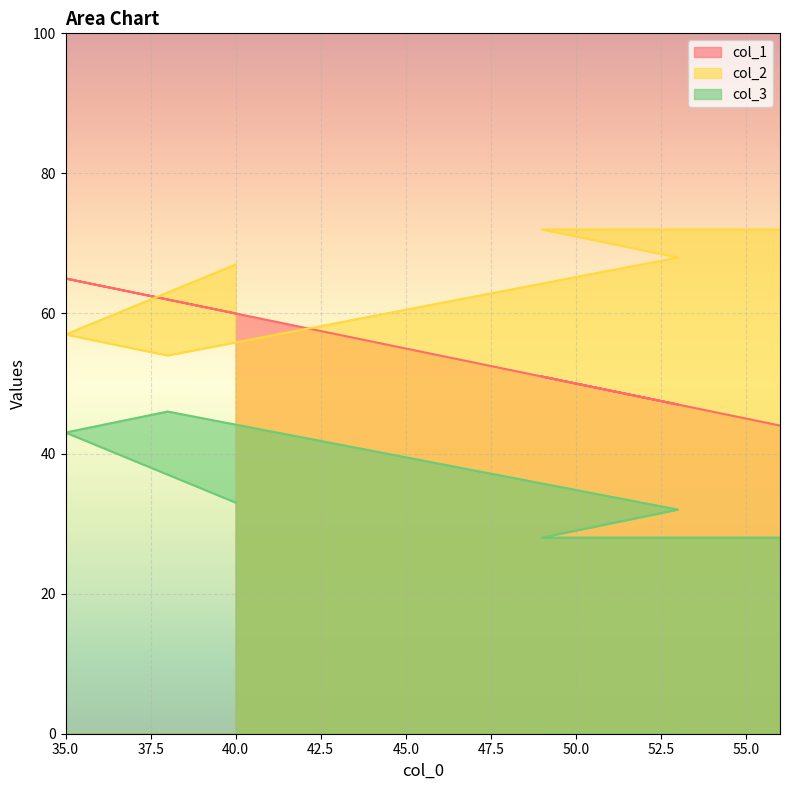

At 38, list the series in order from smallest to largest.

col_3, col_2, col_1